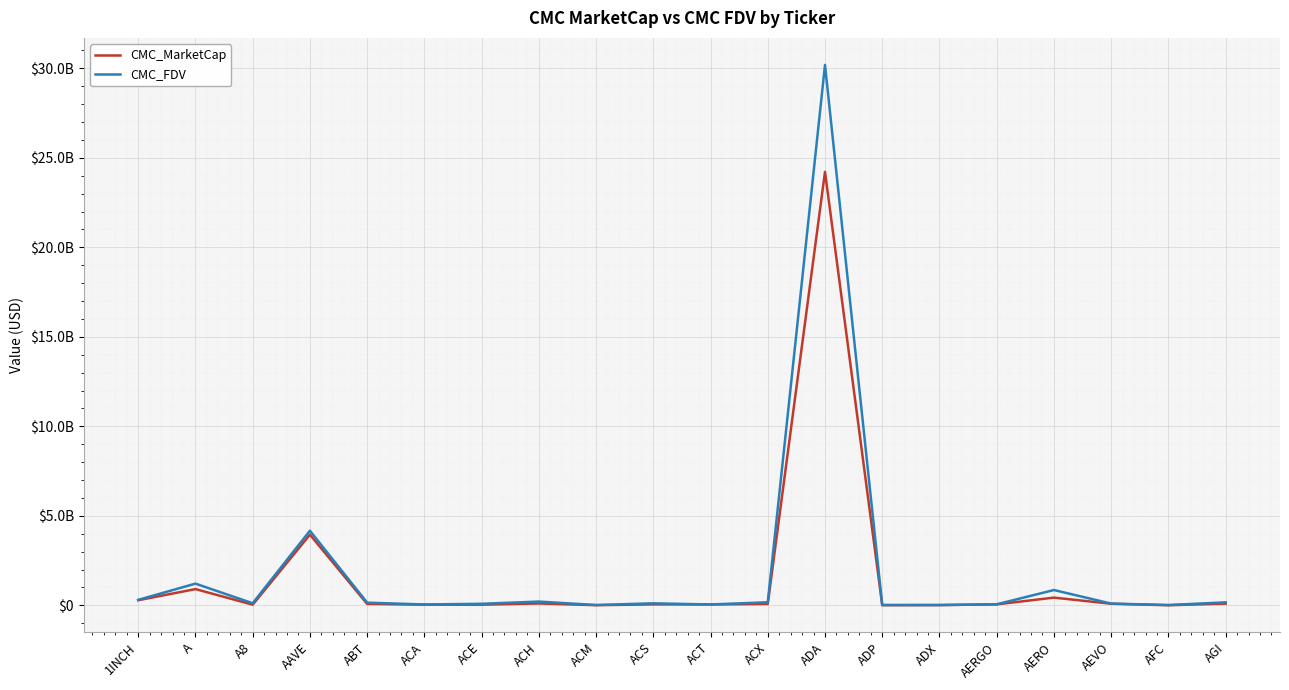

At which category does CMC_FDV reach its first local valley?

A8